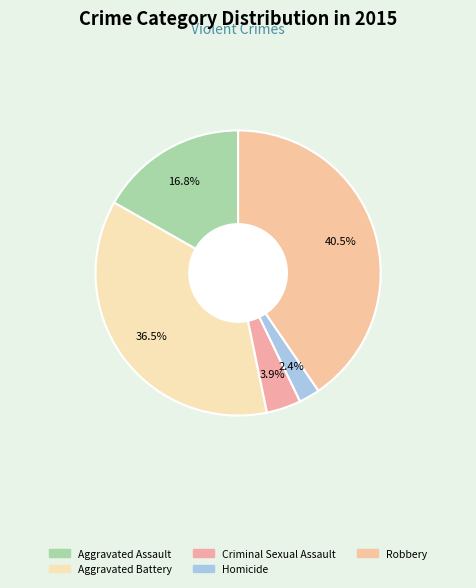

What is the smallest slice in the pie chart?

Homicide